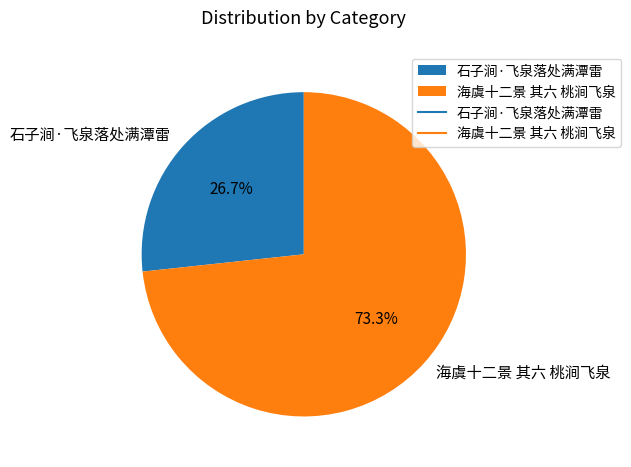

Count the number of slices in the pie.

2